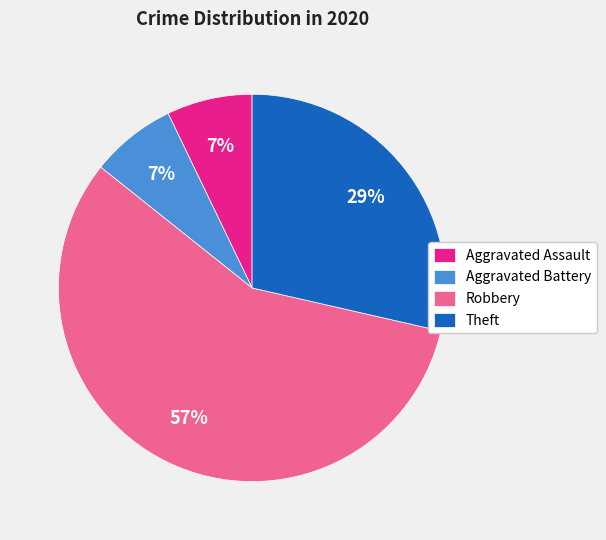

What is the largest slice in the pie chart?

Robbery